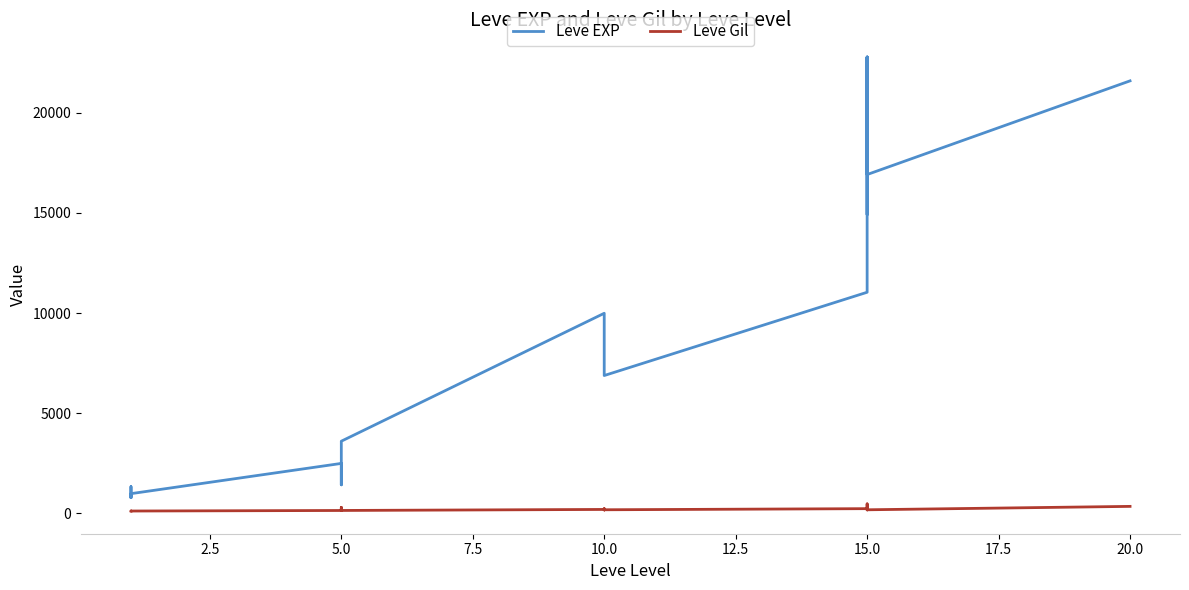

Between 5.0 and 15.0, which is larger?

15.0